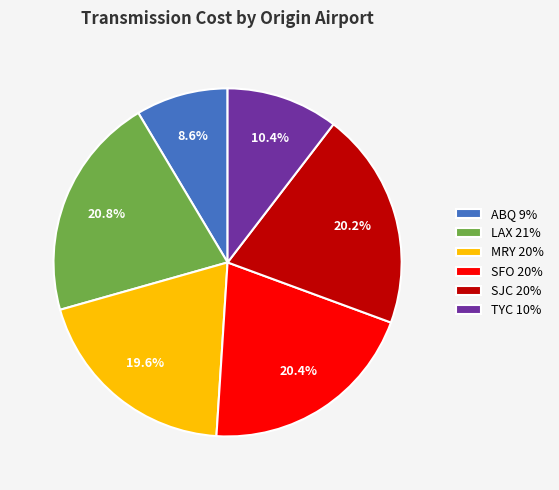

Approximately how many times larger is the value at SJC 20% compared to SFO 20%?

1.0